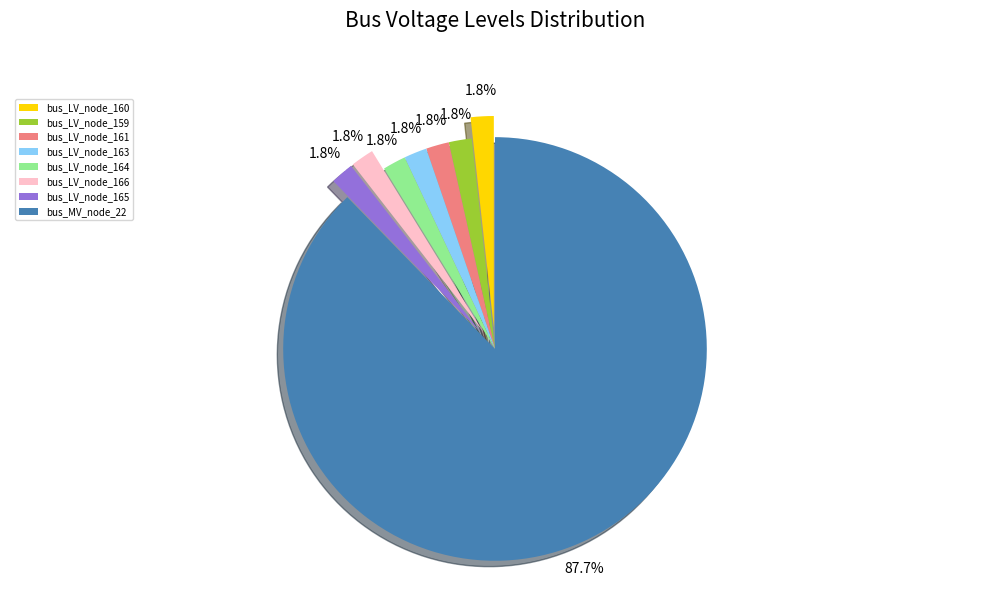

How many slices are in this pie chart?

8